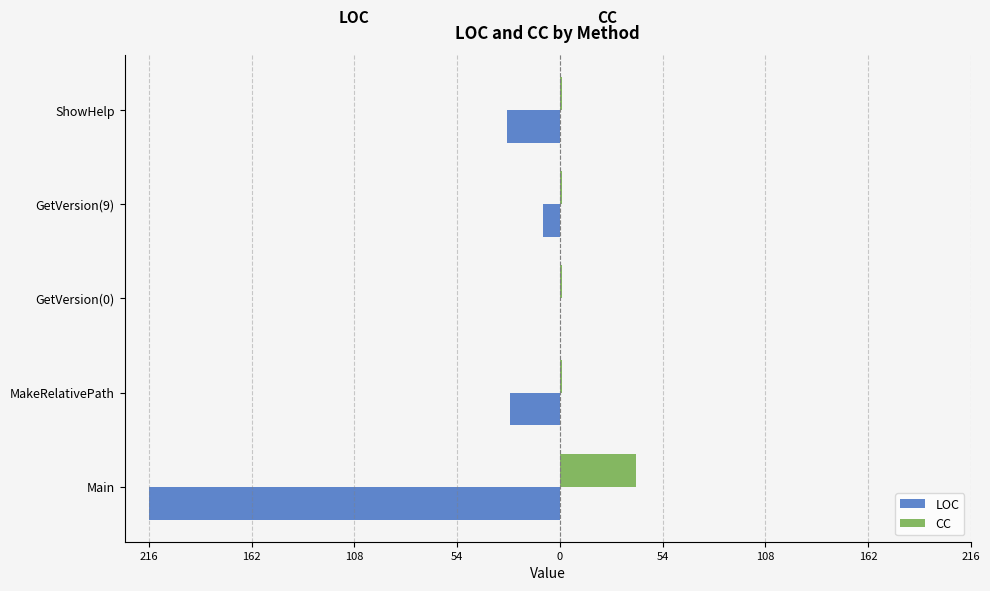

What is the minimum value shown in the chart?

-216